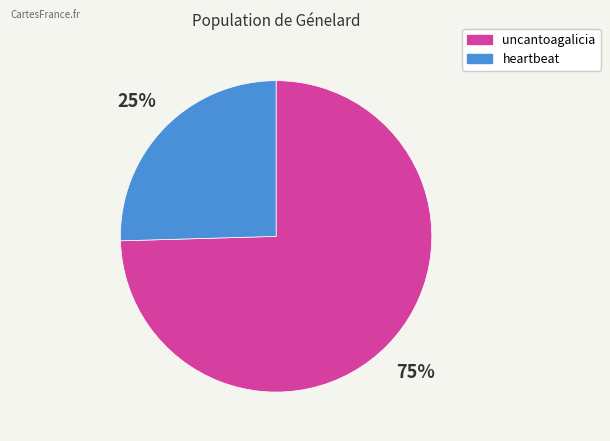

True or false: uncantoagalicia accounts for 69% of the total.

False